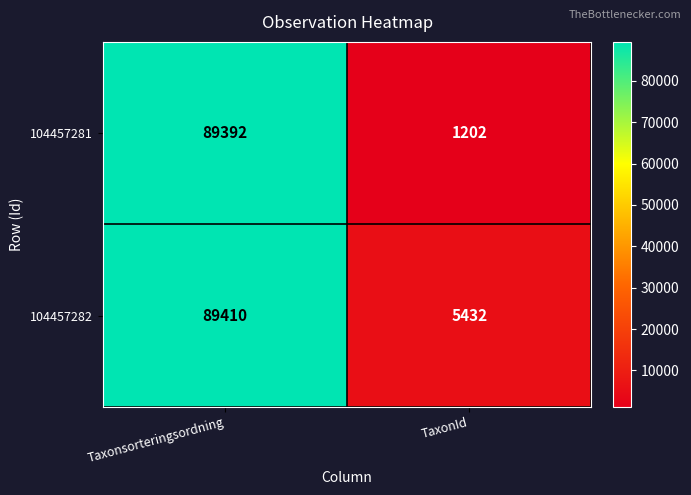

Reading left to right, list all the values displayed in this chart.

104457281: 89392	1202
104457282: 89410	5432